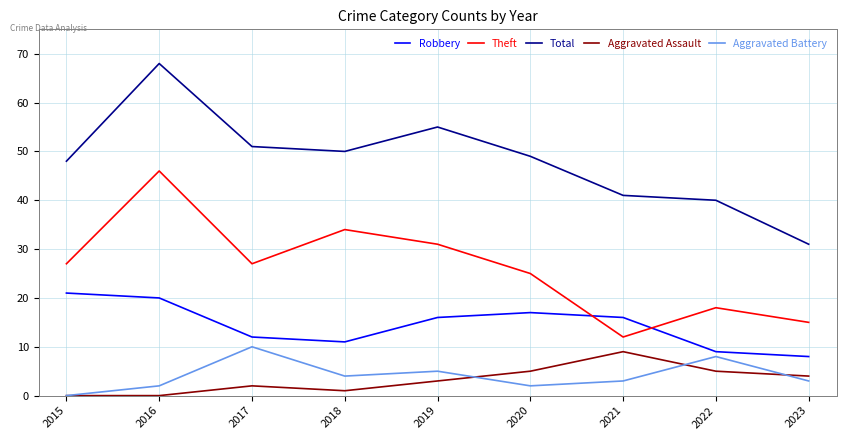

What is the sum of the Total values at 2023 and 2022?

71